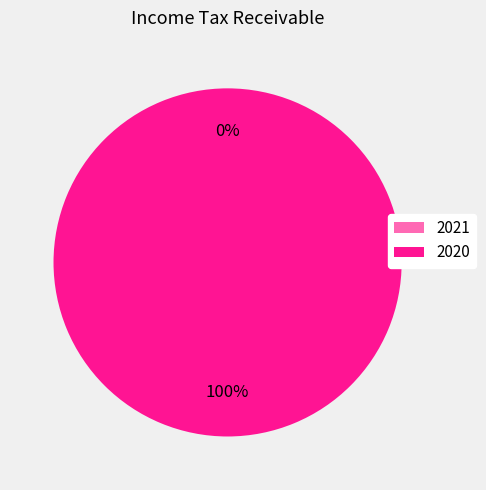

Rank the categories by value from lowest to highest.

2021, 2020